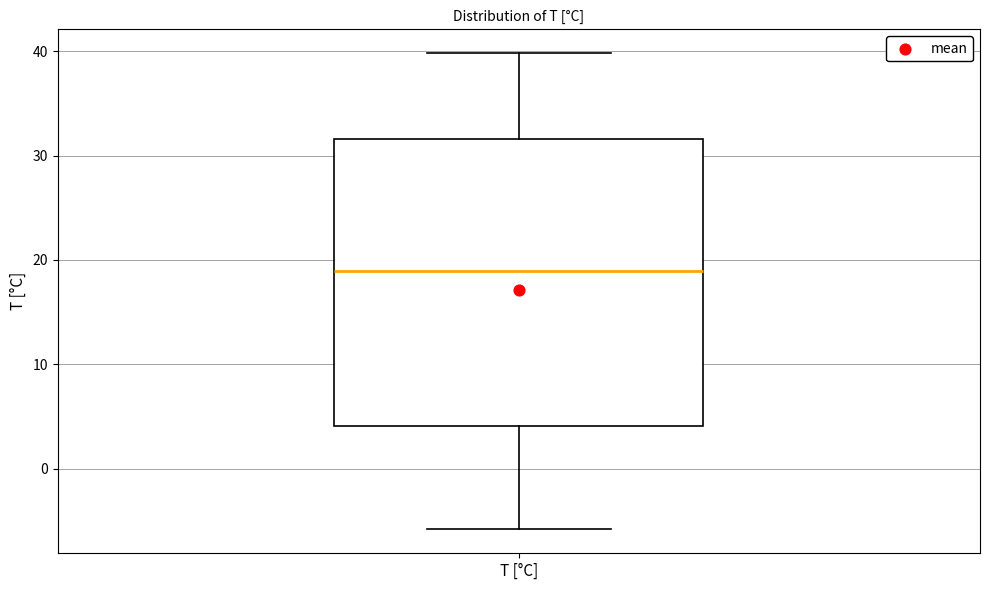

Where does the upper whisker of the box for T [°C] end on the y-axis? The values are not printed on the chart, so give them approximately, as read against the axis.

40